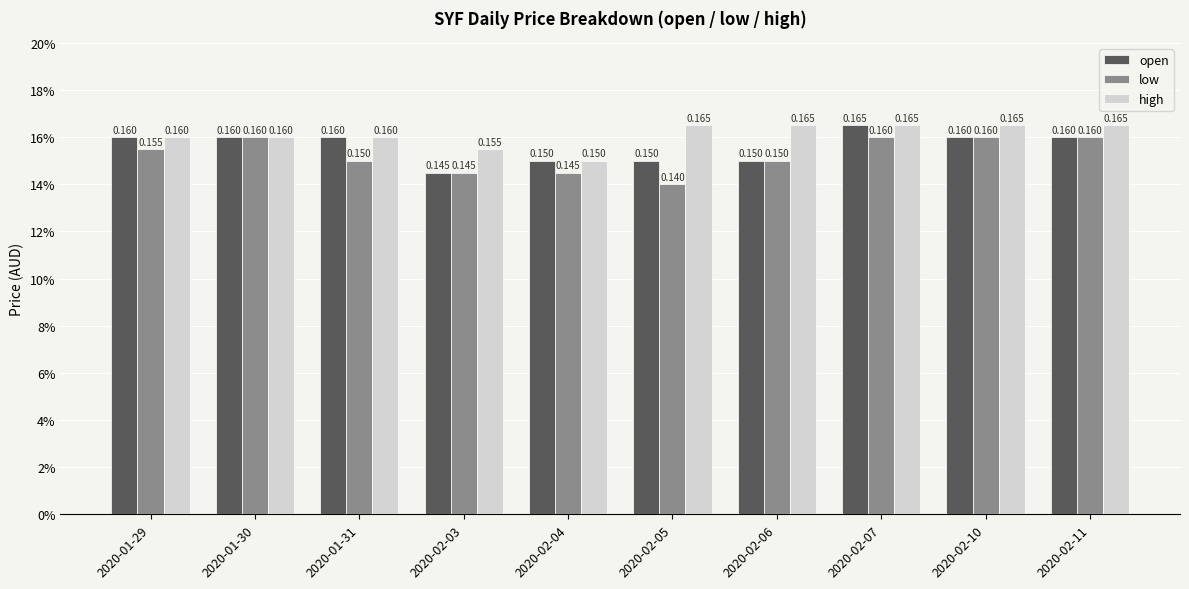

The value of open at 2020-01-29 is 0.0. True or false?

False